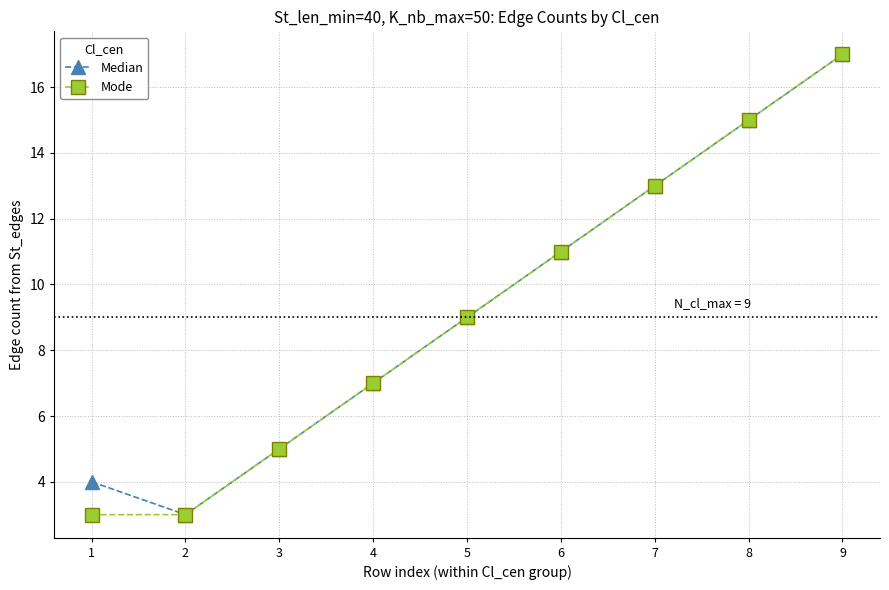

At which category is the sum across all series the highest?

9